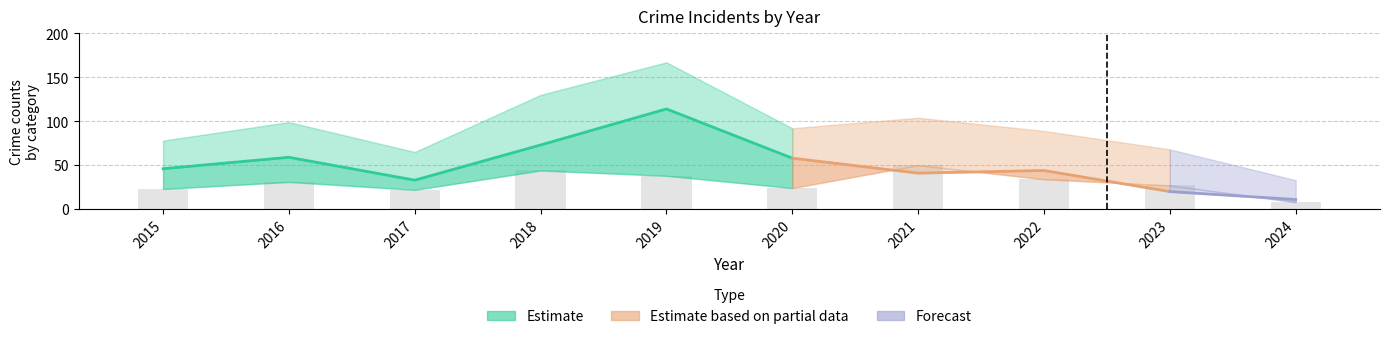

Reading left to right, transcribe all the data shown in this chart.

Robbery: 23	31	22	44	38	24	50	34	27	8
Theft: 46	59	33	73	114	58	41	44	20	11
Total: 78	99	65	130	167	92	104	89	68	33